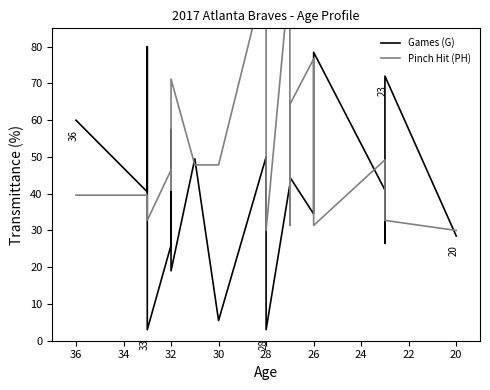

What are all the series names shown in the legend?

Games (G), Pinch Hit (PH)